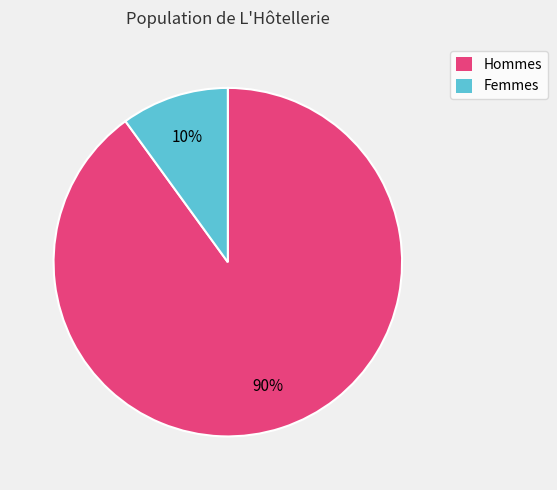

Count the number of slices in the pie.

2